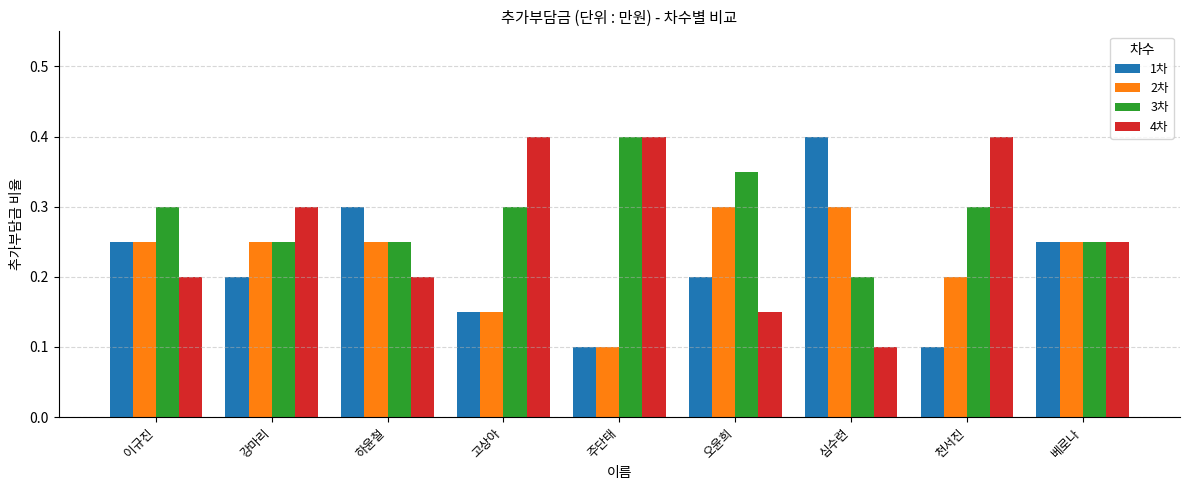

What is the sum of all 4차 values?

2.4